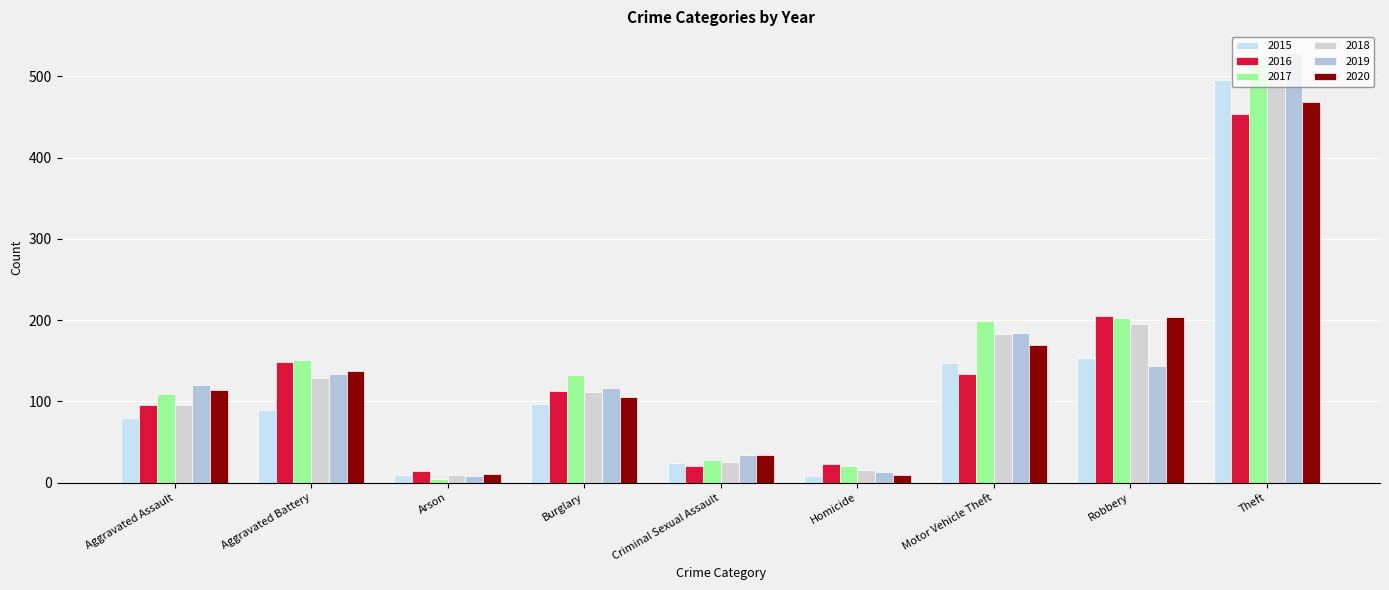

What is the label of the 8th bar from the right?

Aggravated Battery